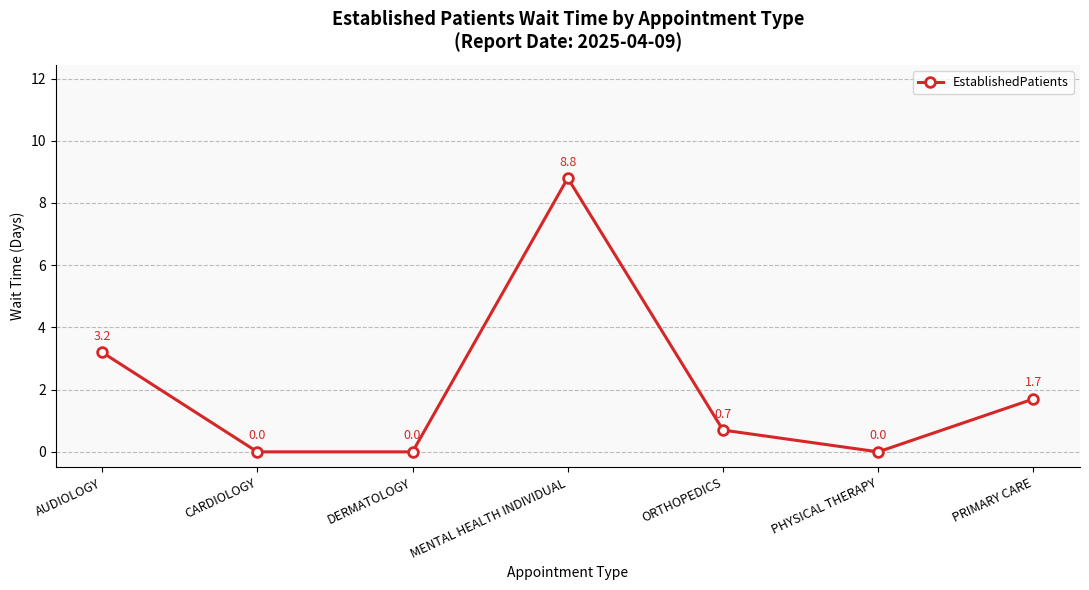

Reading left to right, transcribe all the data shown in this chart.

AUDIOLOGY=3.2	CARDIOLOGY=0.0	DERMATOLOGY=0.0	MENTAL HEALTH INDIVIDUAL=8.8	ORTHOPEDICS=0.7	PHYSICAL THERAPY=0.0	PRIMARY CARE=1.7